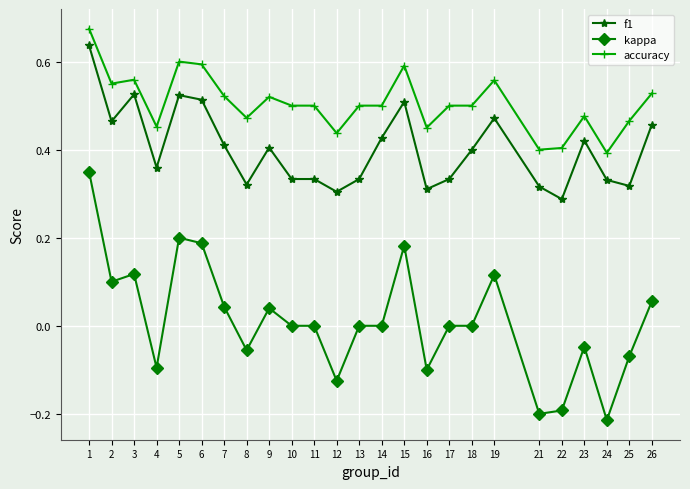

At which category is the sum across all series the highest?

1